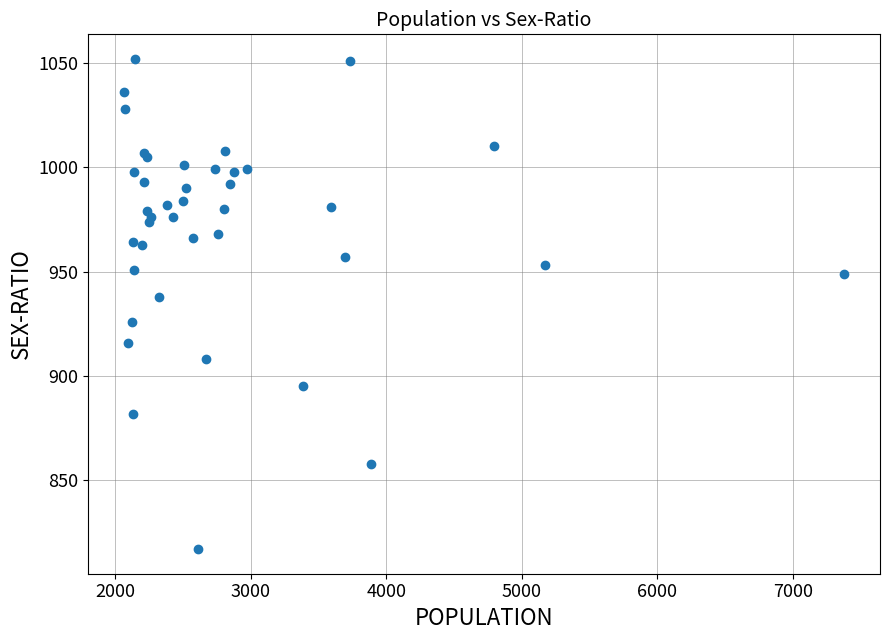

What Y value in the scatter plot is closest to 934?

938